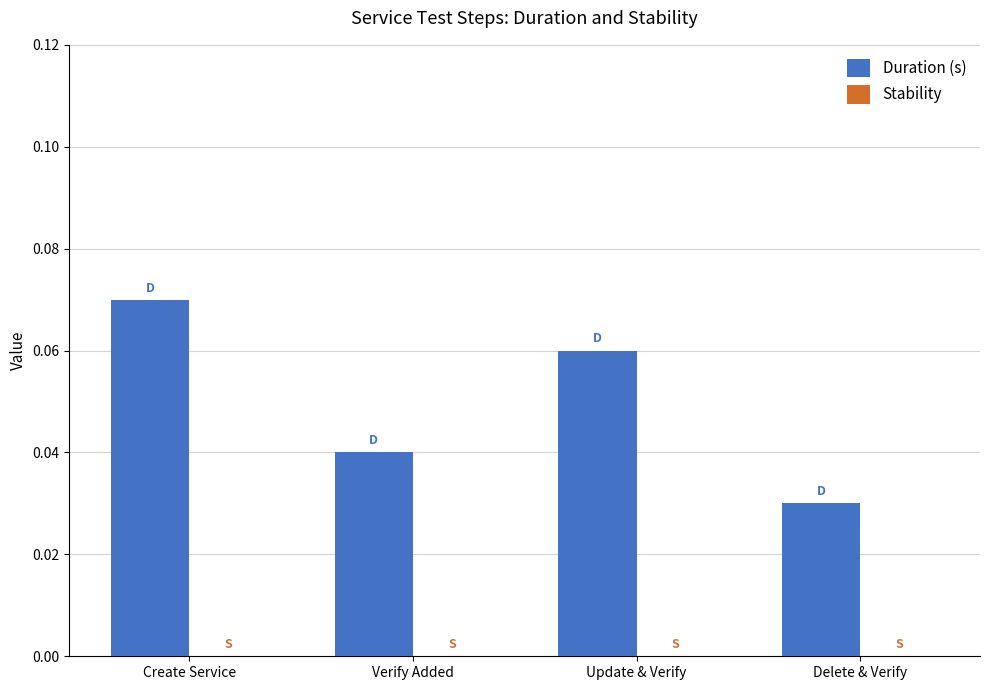

What position from the right is Verify Added?

3